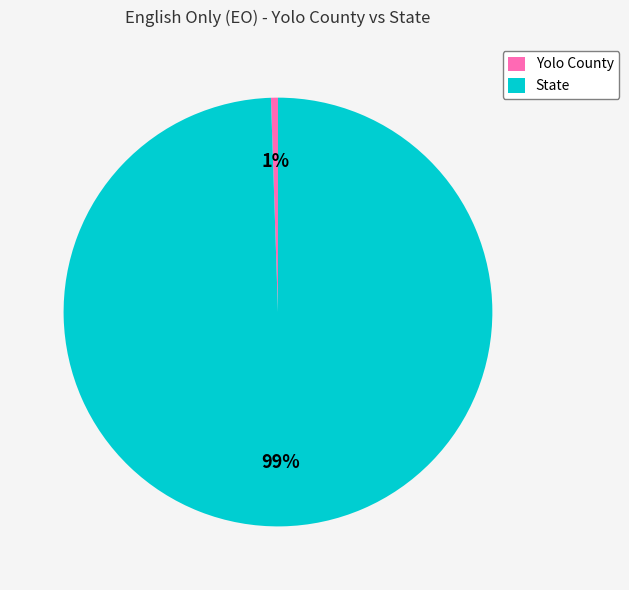

Count the number of slices in the pie.

2